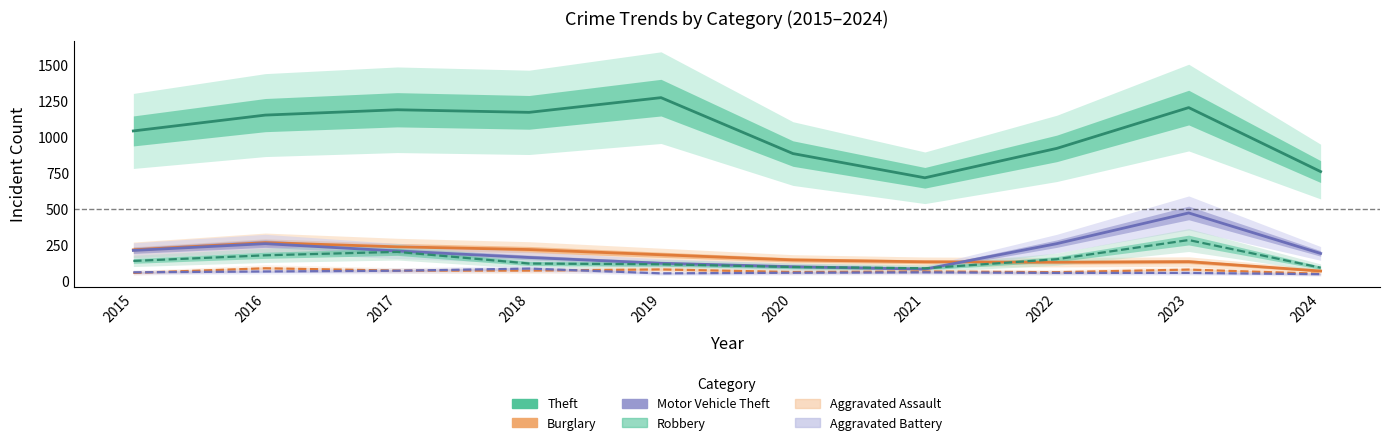

What is the smallest value displayed?

47